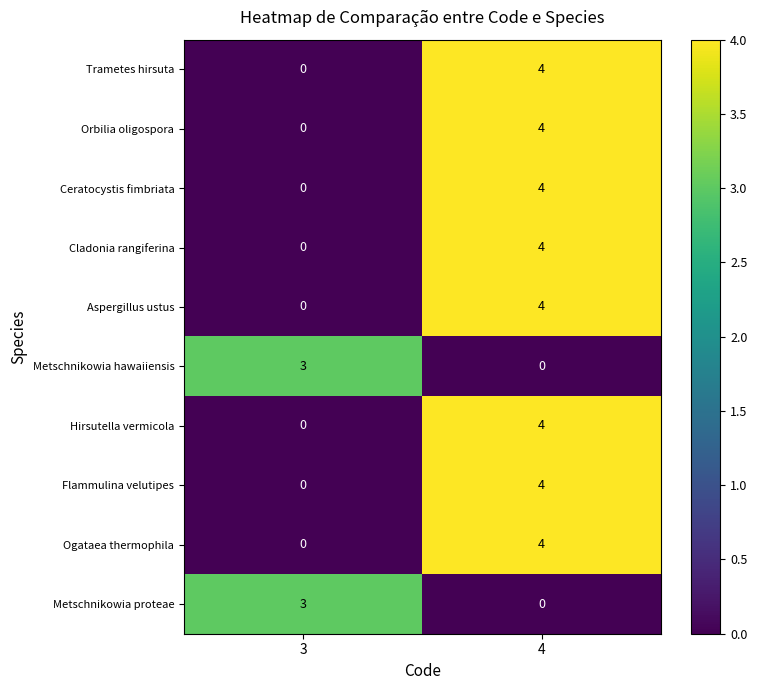

At which category is the sum across all series the highest?

4